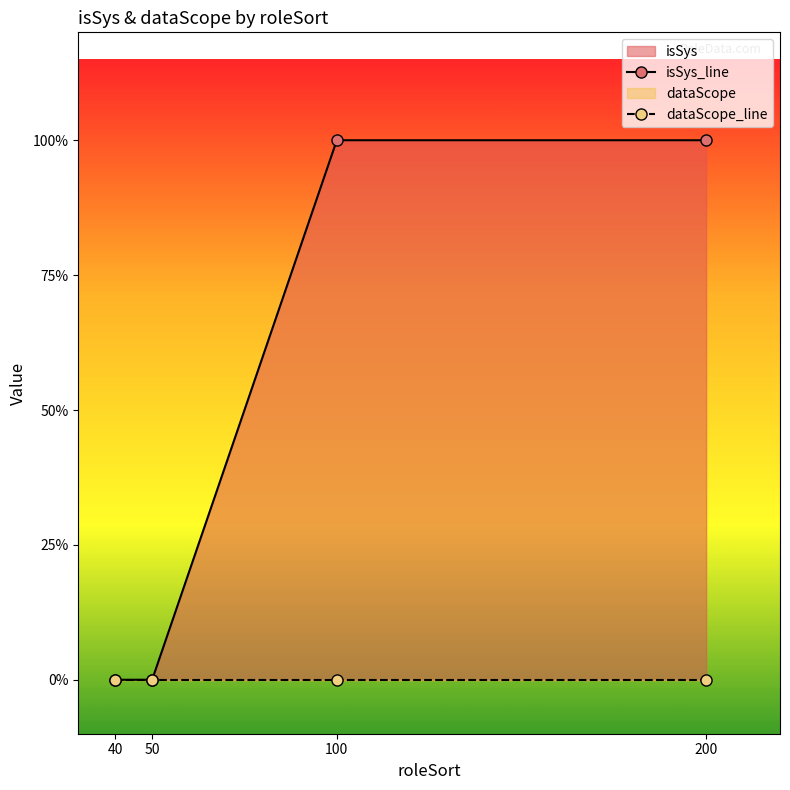

What is the sum of all isSys_line values?

2